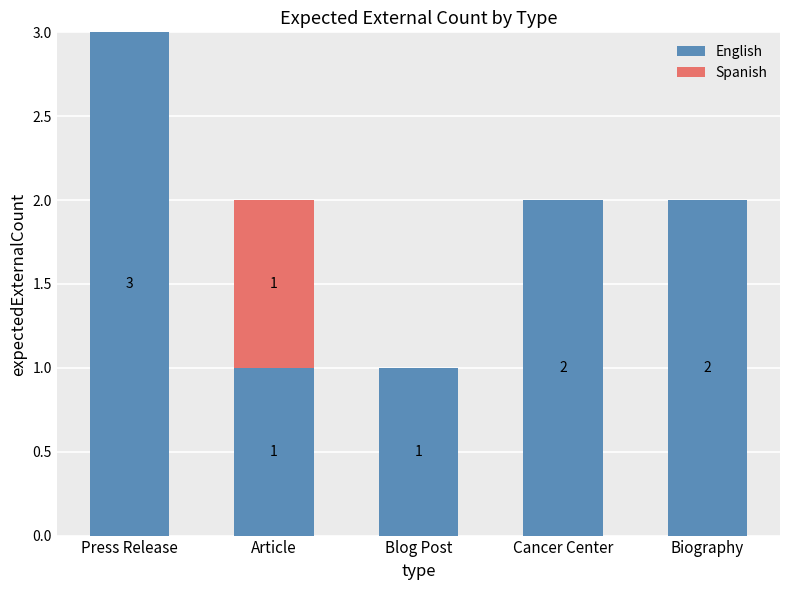

The English series shows 1 at Blog Post. True or false?

True